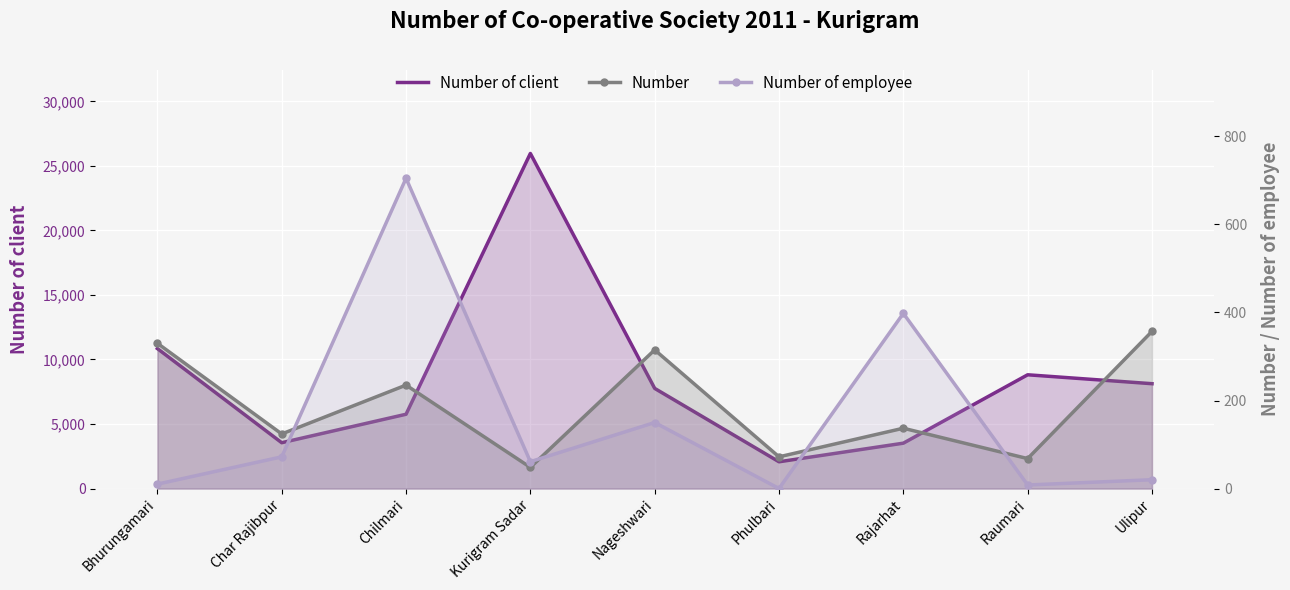

Reading right to left, transcribe all the data shown in this chart.

Number of client: 8124	8815	3514	2072	7760	25970	5756	3550	10846
Number: 357	68	137	72	315	48	235	124	330
Number of employee: 20	8	398	0	150	61	705	72	10